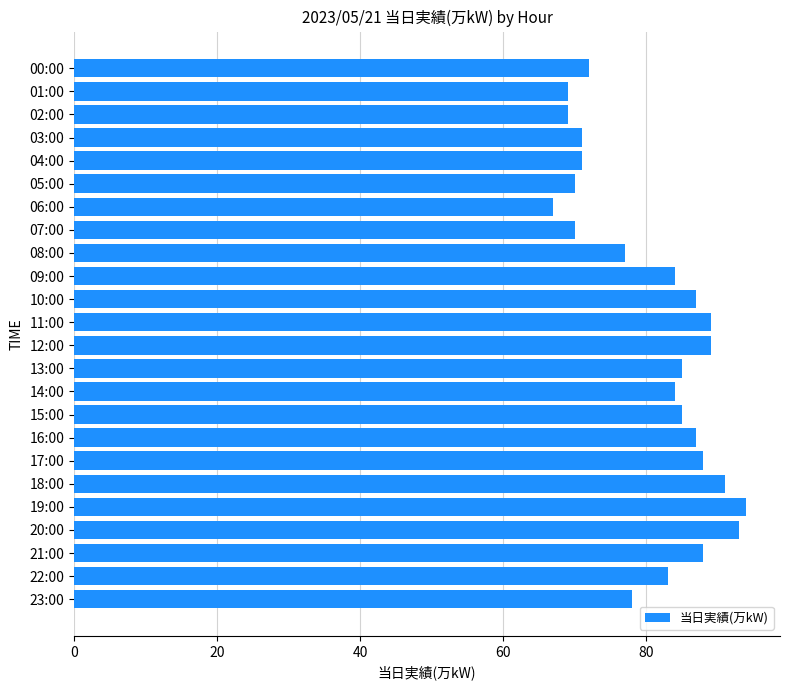

Read the value at 18:00.

91